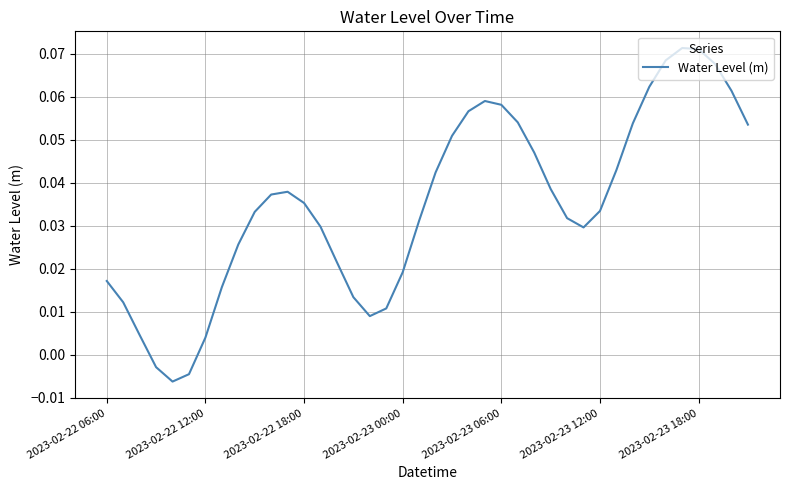

At which category does the data reach its first local peak?

11